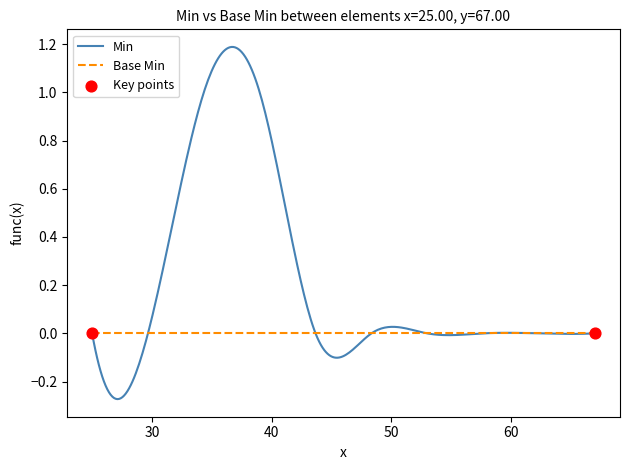

Which series has the largest range (max minus min)?

Min